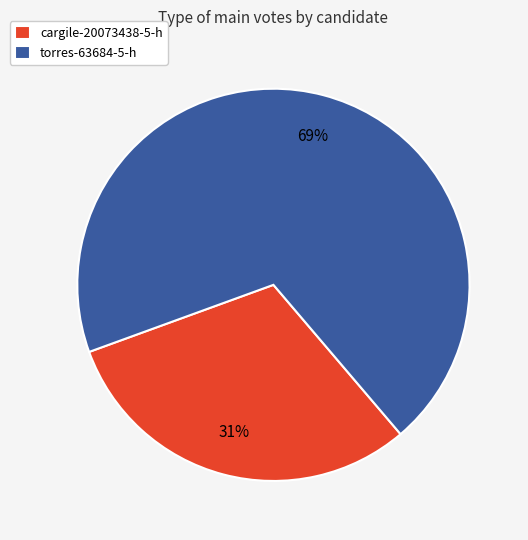

Which category has the smallest portion of the pie?

cargile-20073438-5-h